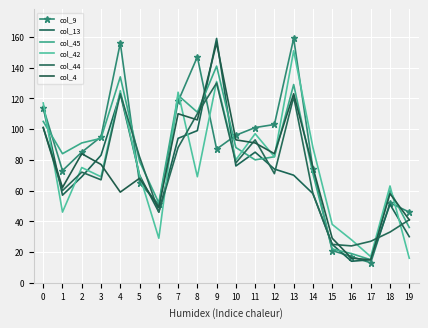

Where do col_44 and col_9 first cross each other?

4 and 5